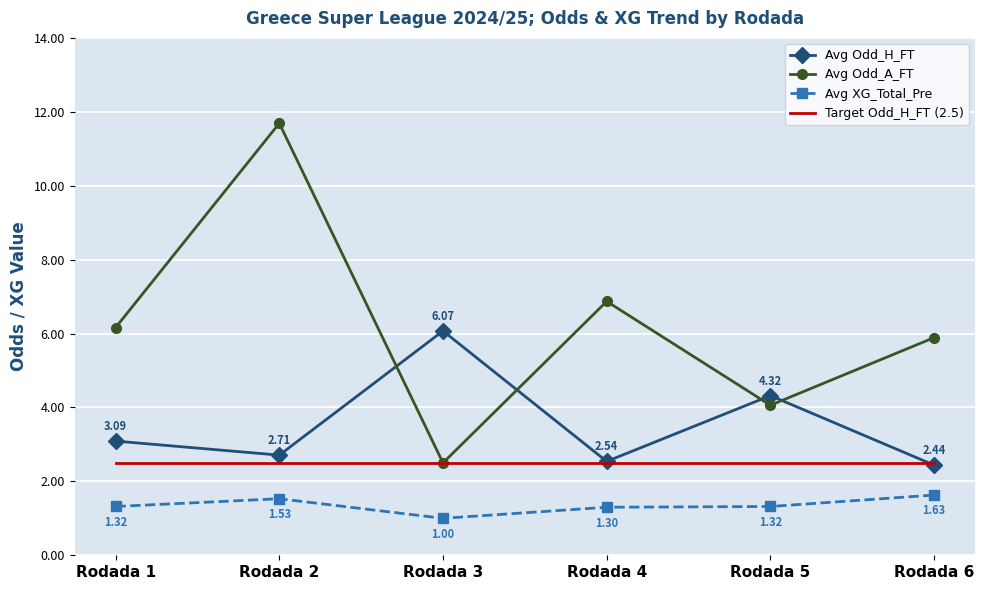

At which category does the chart reach its peak across all series?

Rodada 2